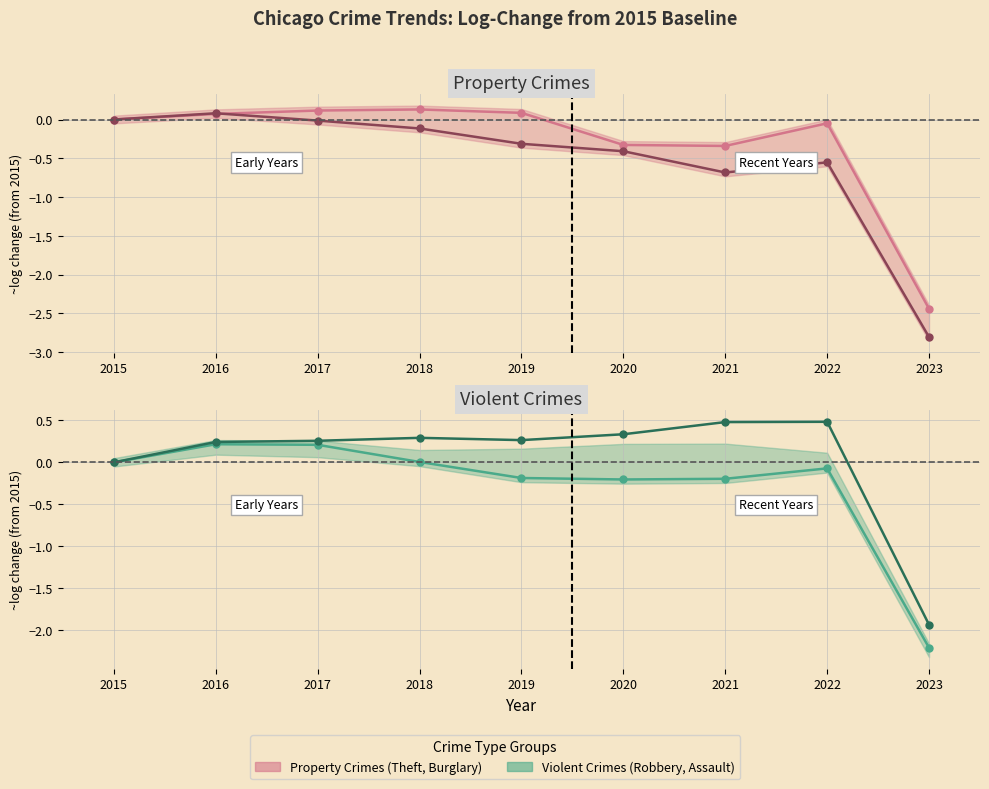

At 2021, list the series in order from smallest to largest.

Burglary, Theft, Robbery, Aggravated Assault